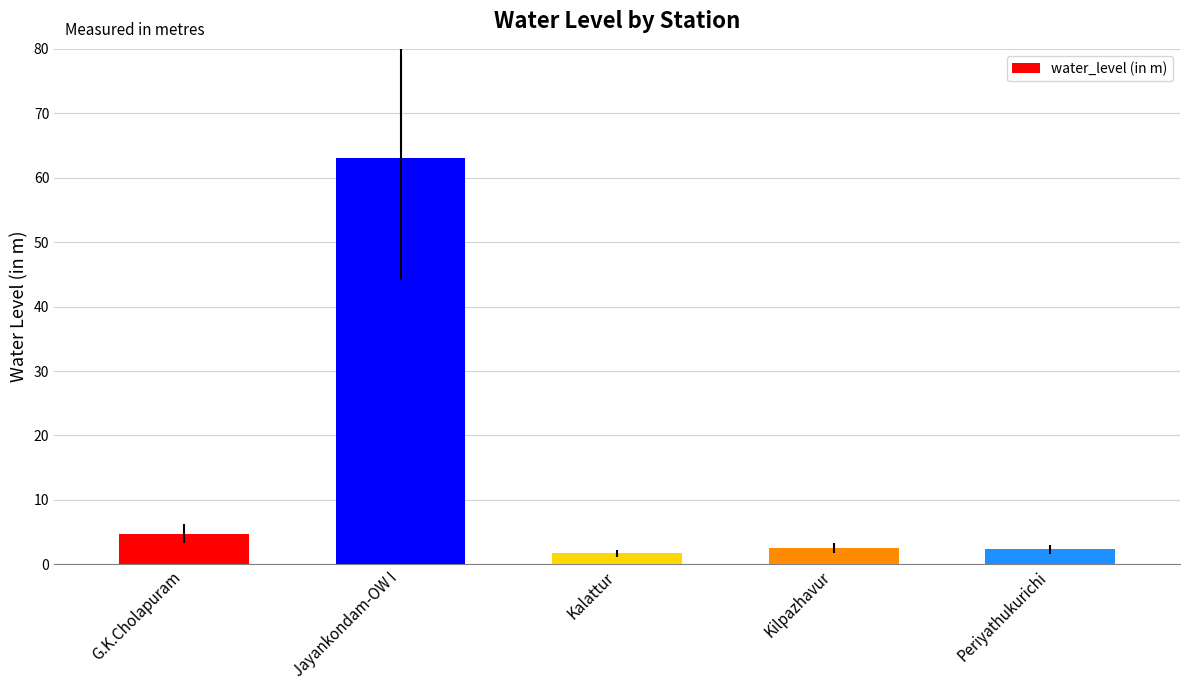

What is the change in value from Jayankondam-OW I to Kalattur?

-61.4